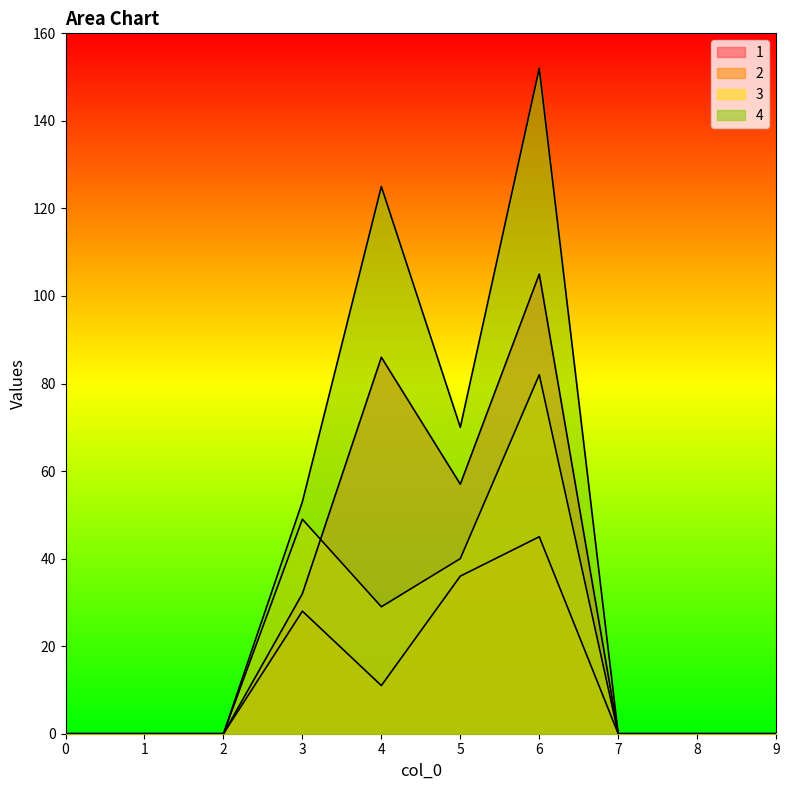

Which series has the largest total across all categories?

4